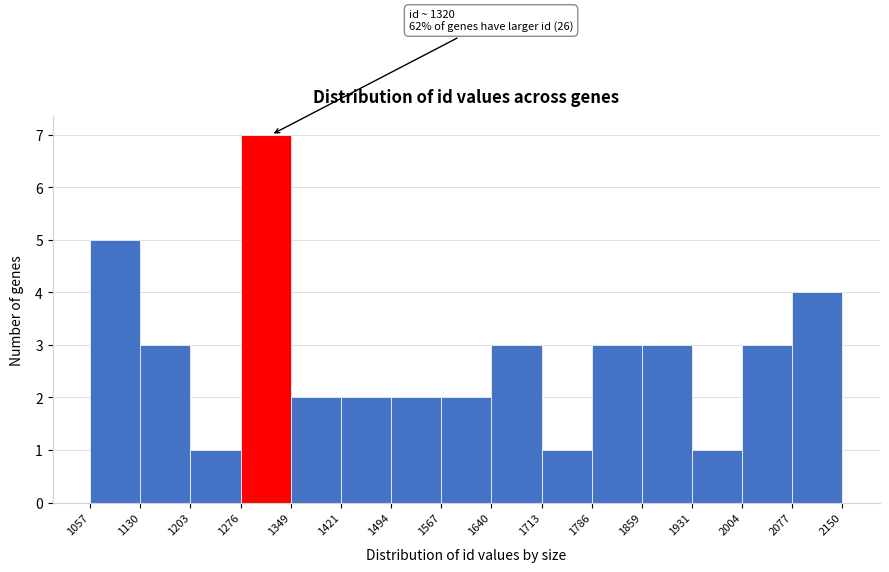

Over which range of the x-axis is the bar tallest?

1276 to 1349